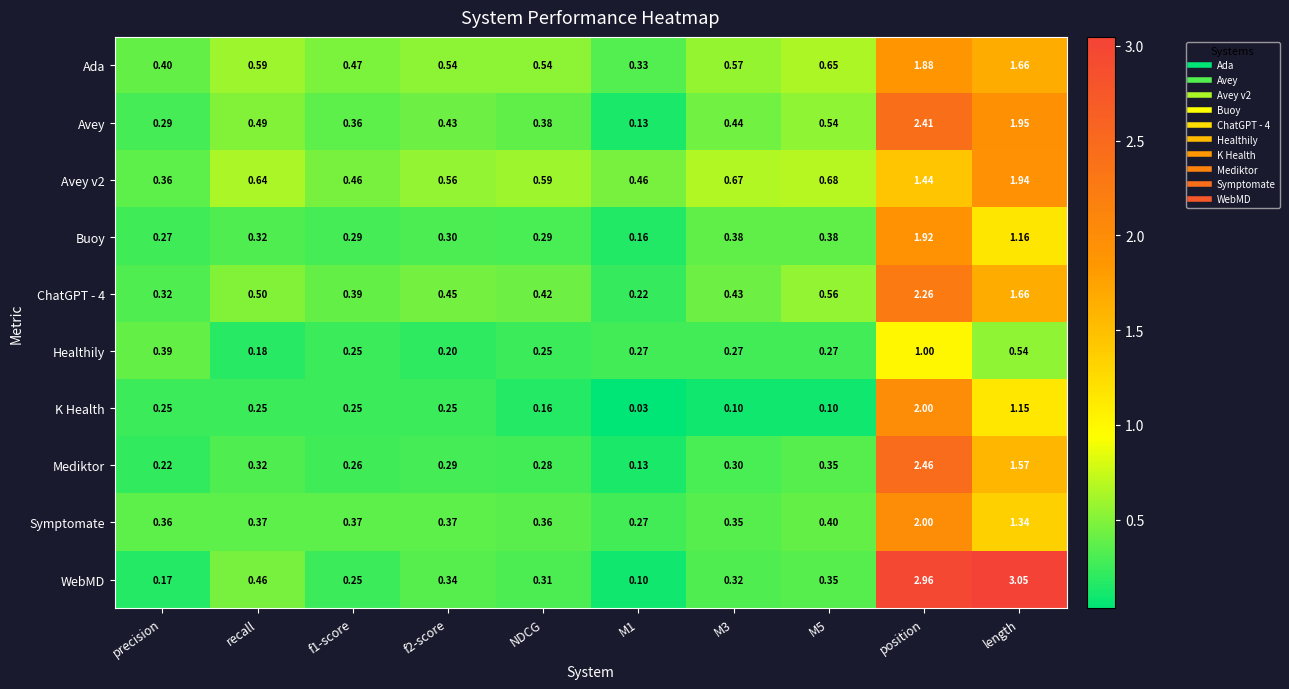

At which category is the sum across all series the highest?

position